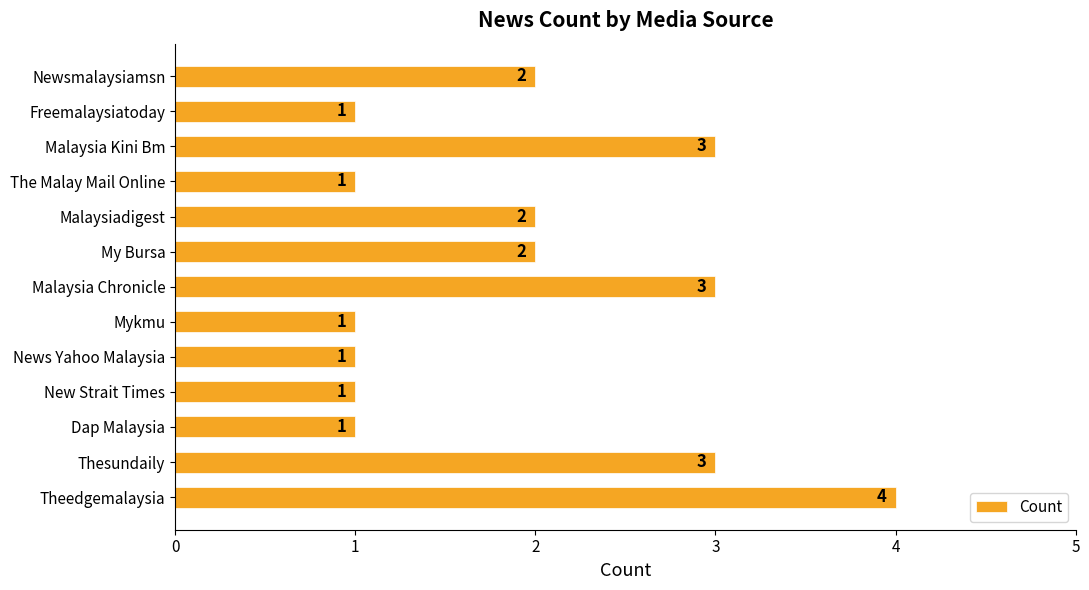

Count the values in the range 1 to 3.

12